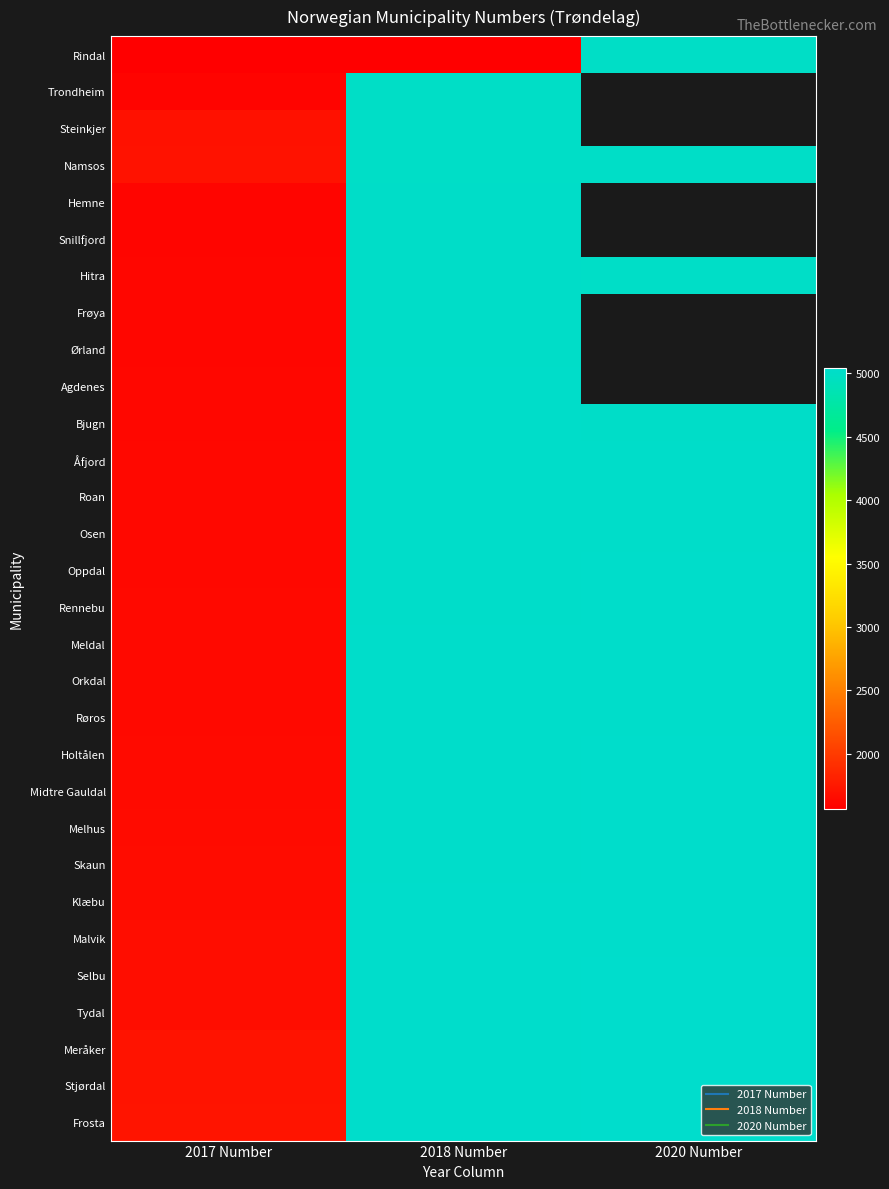

Which series changed the most between 2018 Number and 2020 Number?

Rindal